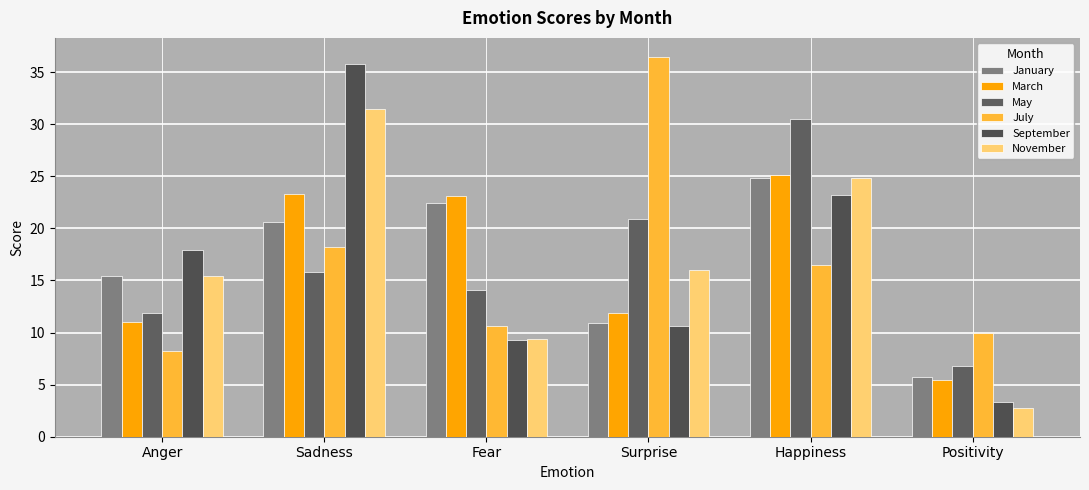

The September series shows 15.8 at Surprise. True or false?

False